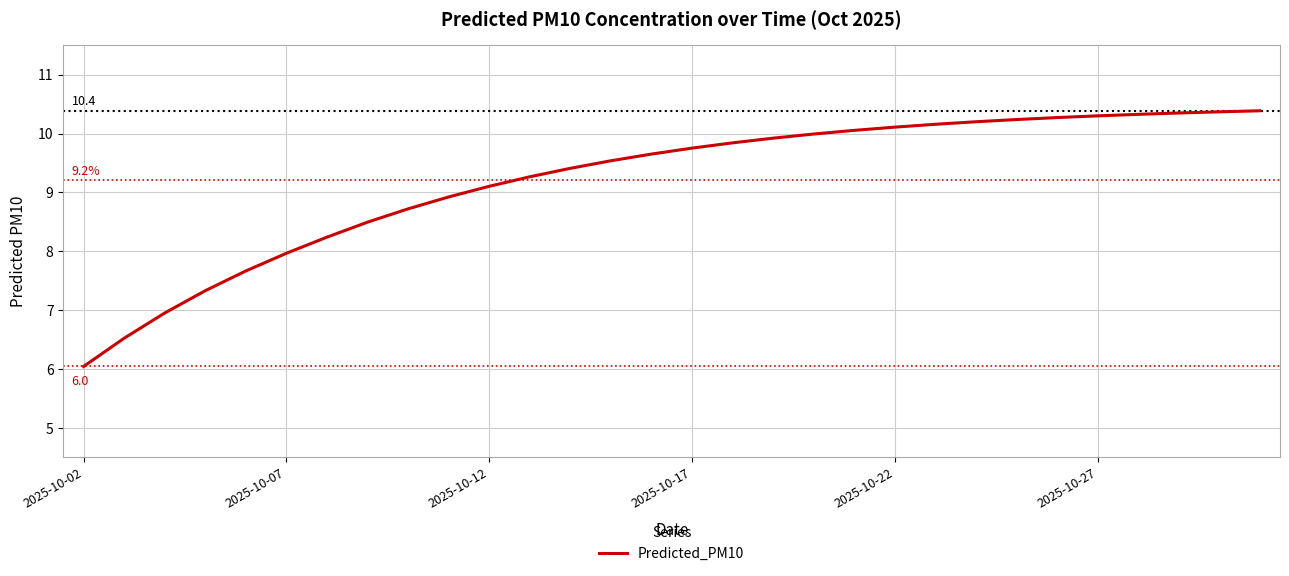

What is the maximum value shown in the chart?

10.4